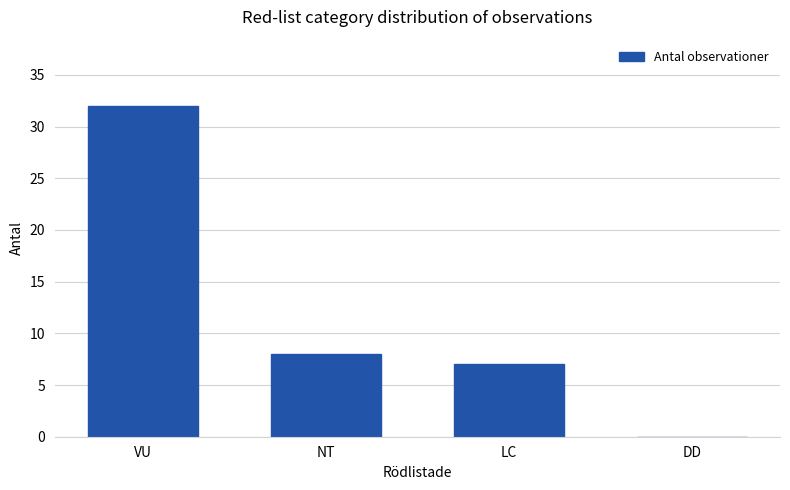

Where is the data nearest to the value 16?

NT